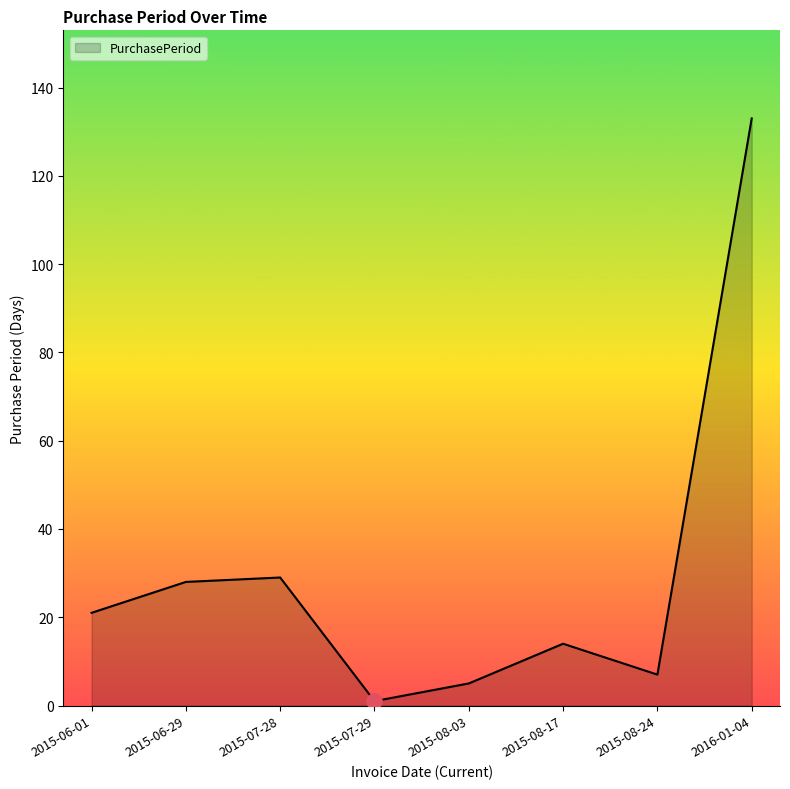

Which has a higher value, 2015-07-28 or 2015-08-24?

2015-07-28